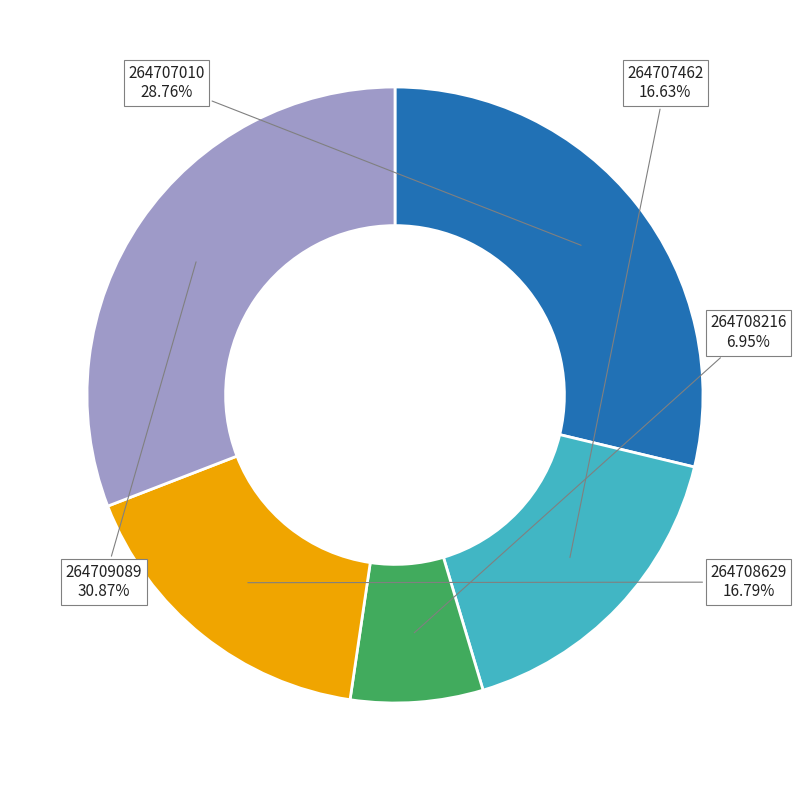

Is there a majority slice in this chart?

No